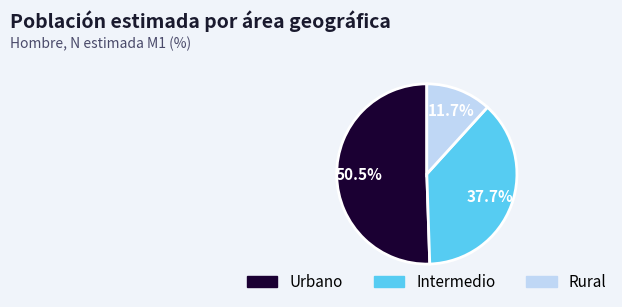

How much of the chart is everything except Intermedio?

62.3%